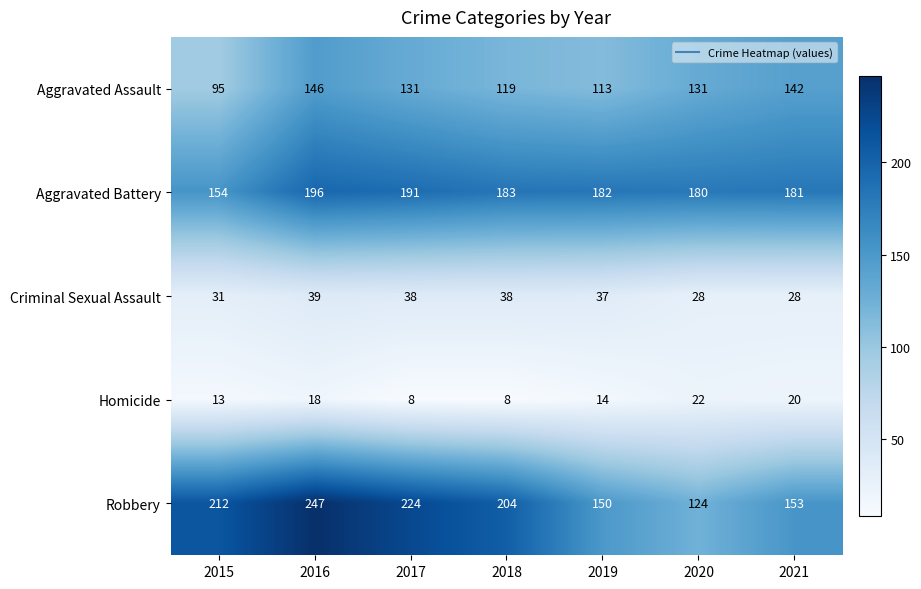

Which series changed the most between 2018 and 2021?

Robbery